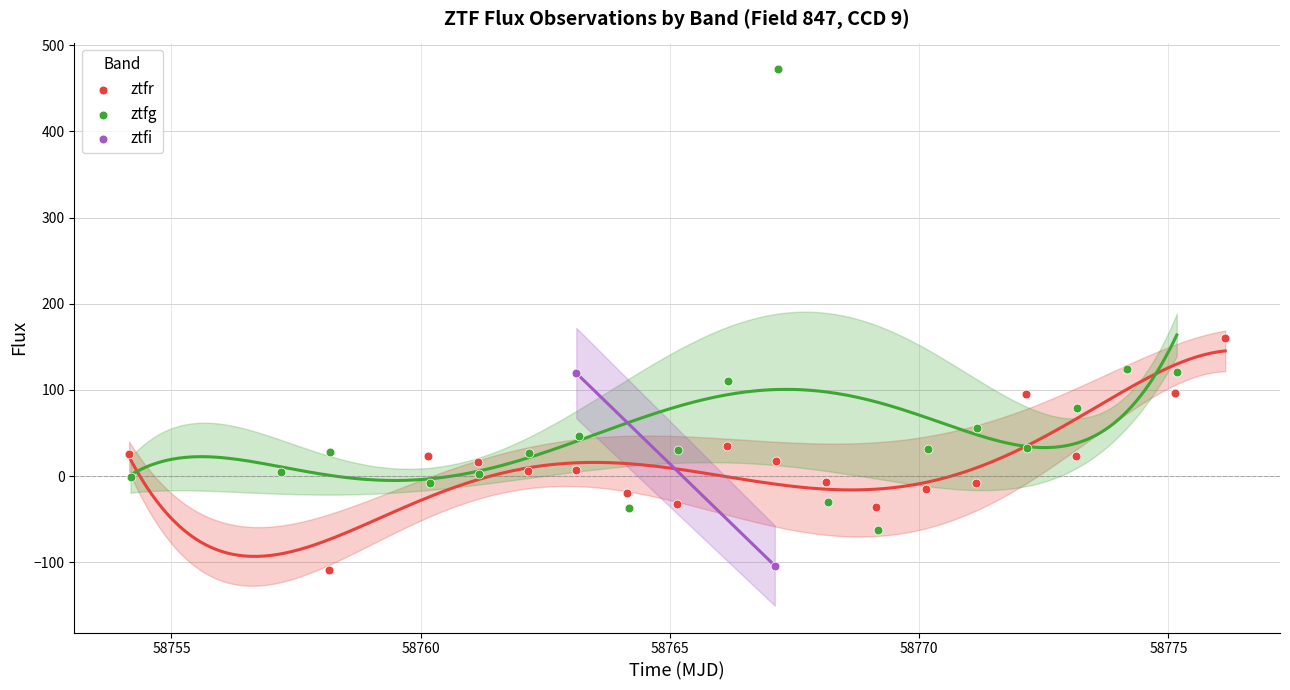

Which series has the largest Y range (max minus min)?

ztfg